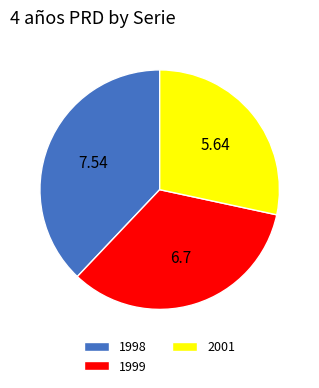

Which category has the biggest portion of the pie?

1998